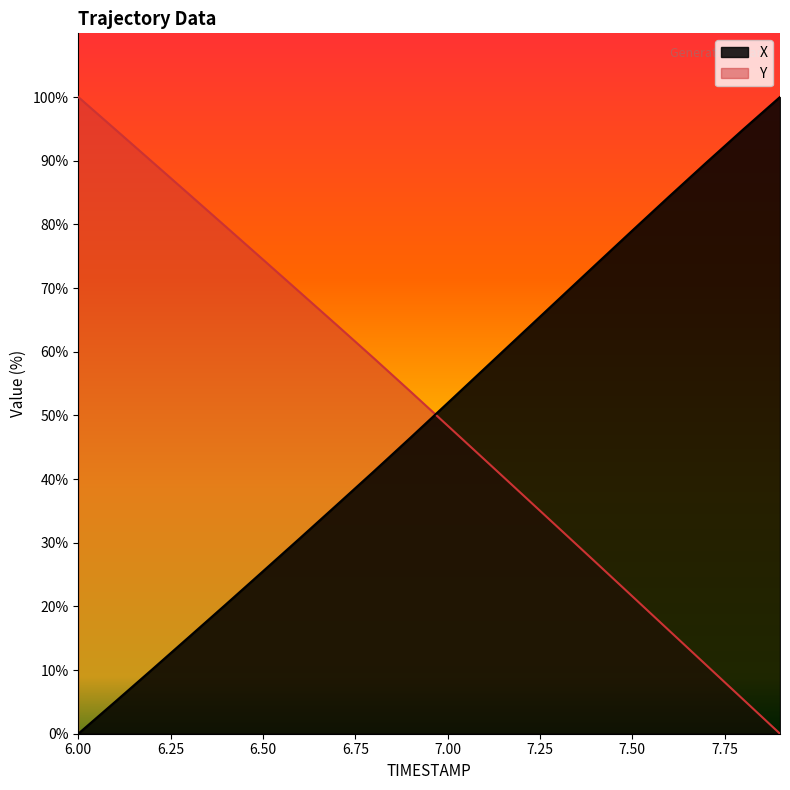

Where does the Y series first go above 53?

6.00